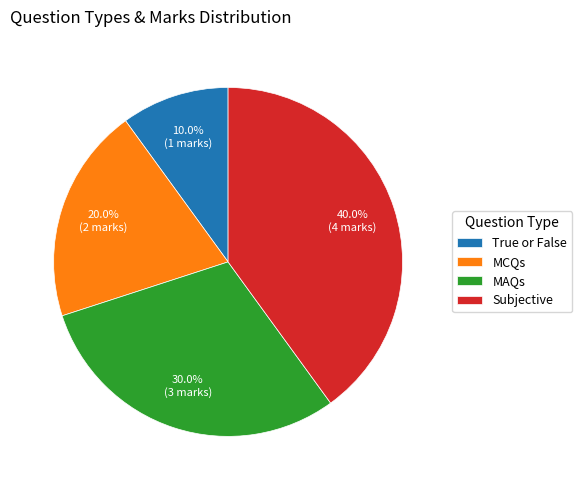

What is the largest slice in the pie chart?

Subjective